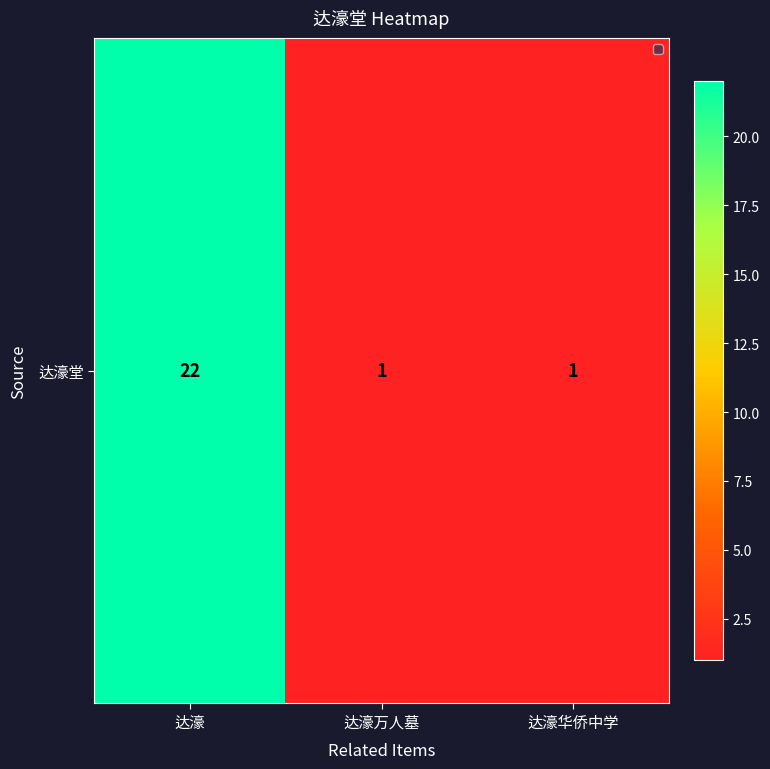

Reading left to right, extract all data points from this chart.

22	1	1